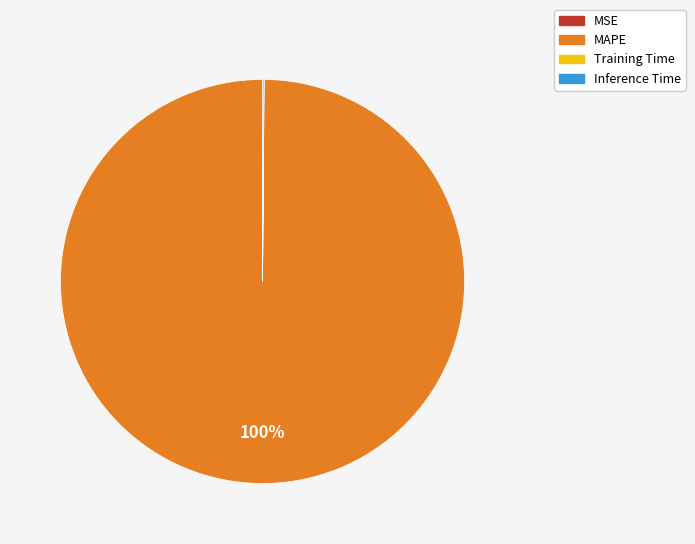

To the nearest percent, what percentage of the pie is MAPE?

100%